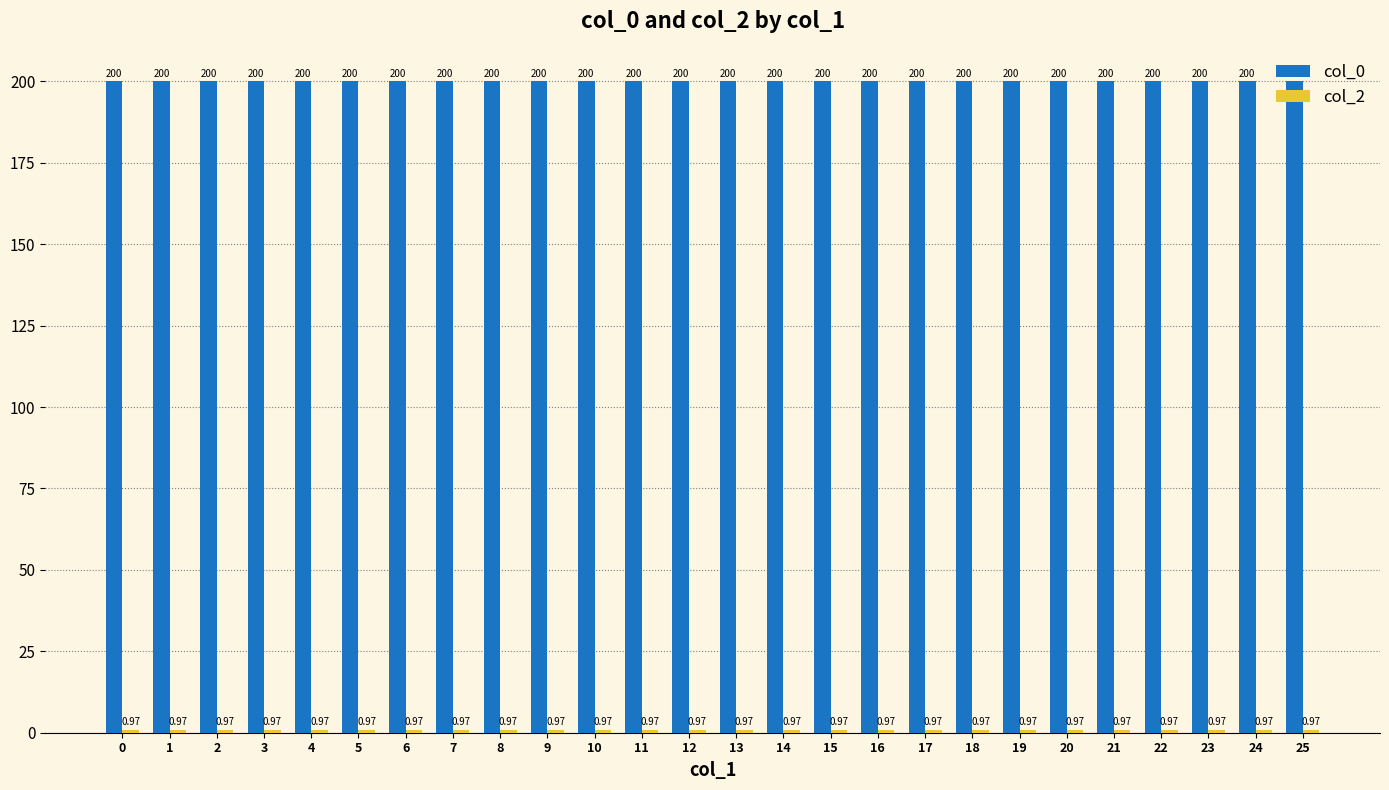

Is it true that col_0 equals 290.4 at 19?

False